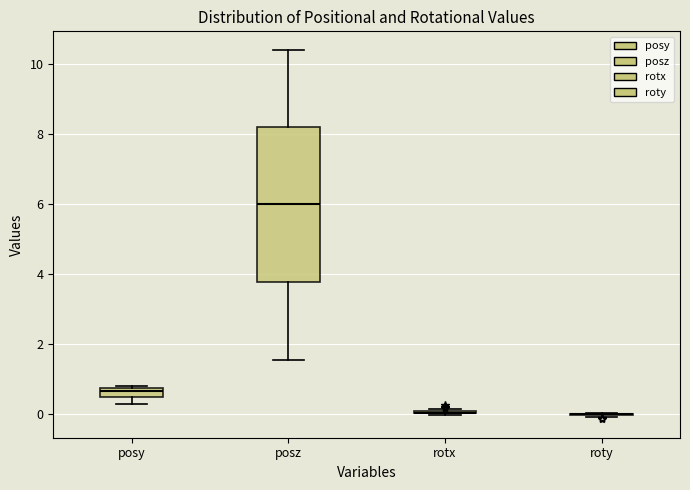

Comparing the boxes themselves (not the whiskers), which one is the tallest?

posz